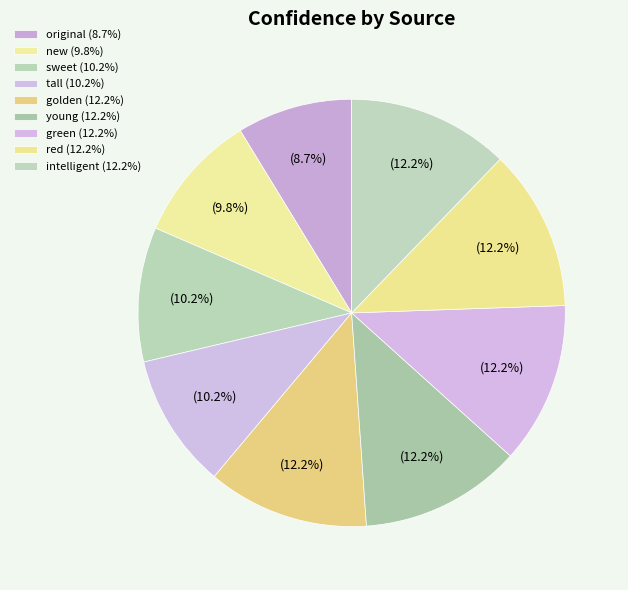

Which category has the biggest portion of the pie?

golden